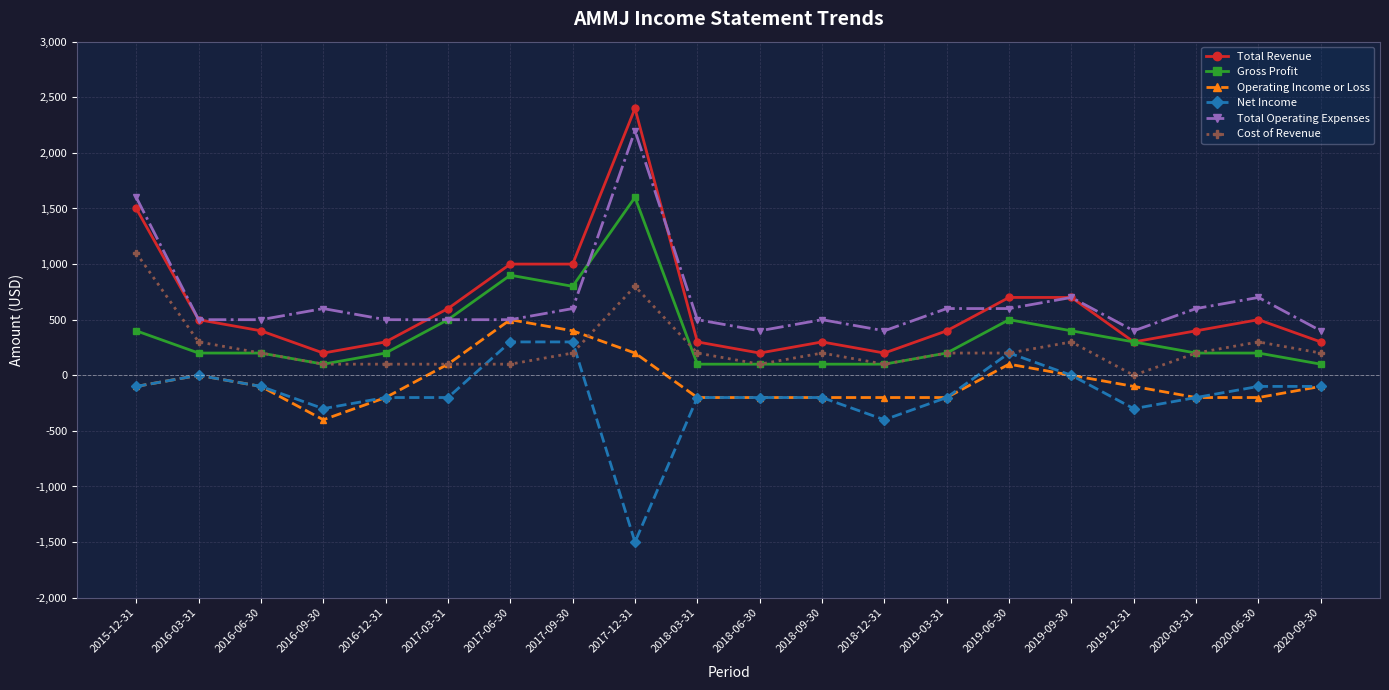

Which category has the lowest value in the Operating Income or Loss series?

2016-09-30